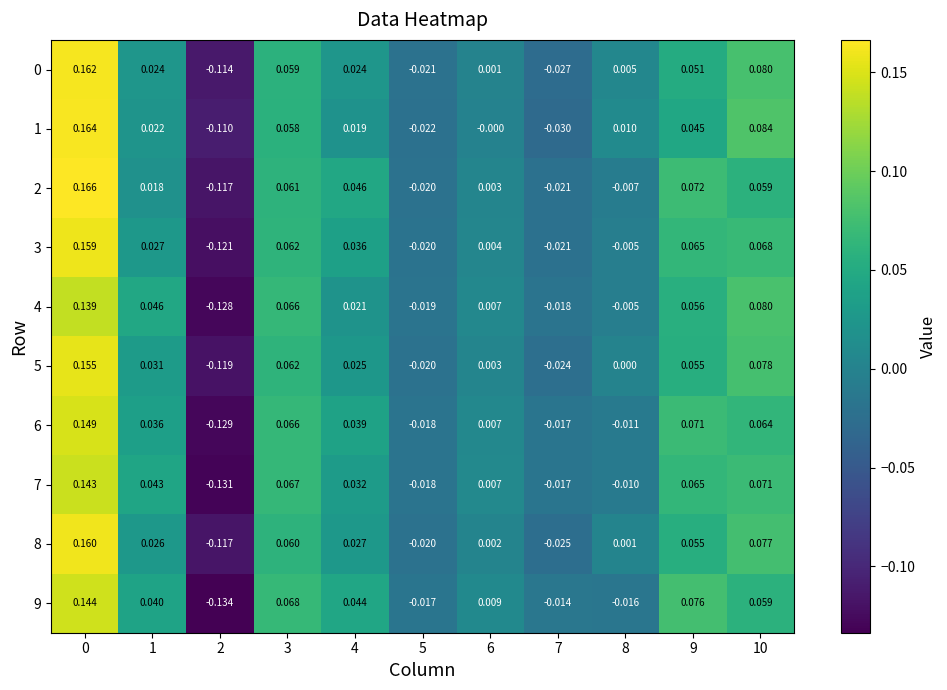

How many values in the 3 series exceed 0?

7